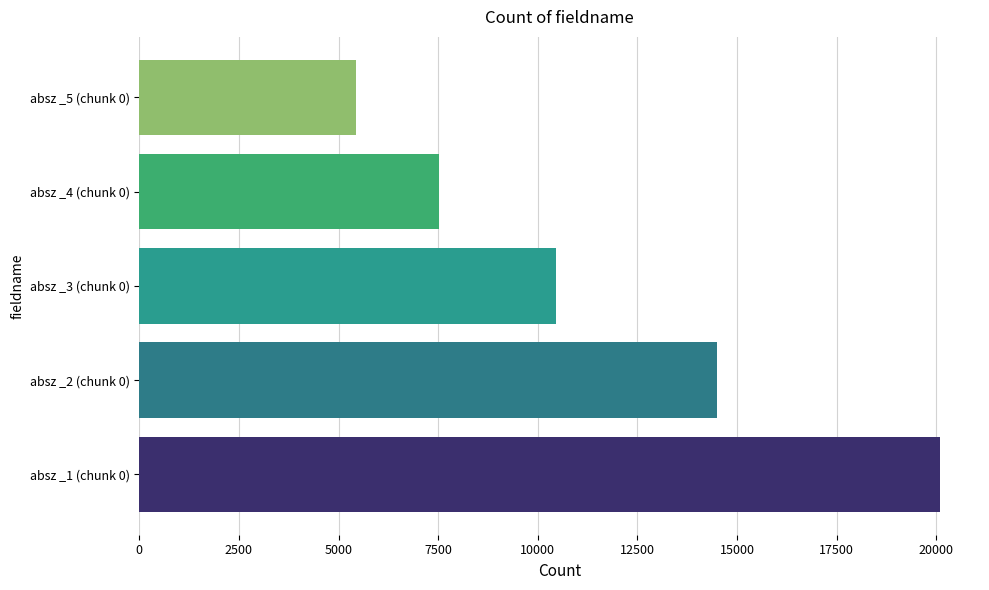

Which category has the lowest value across all series?

absz _5 (chunk 0)